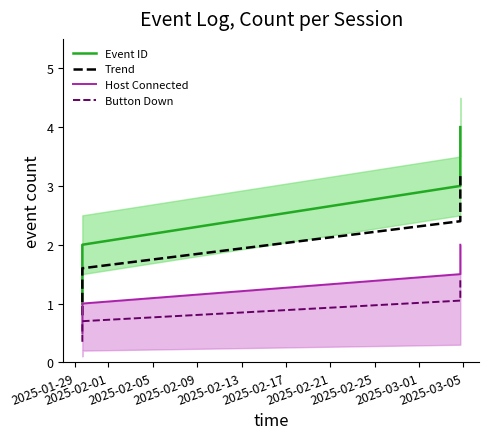

How many values in the Event ID series exceed 3?

1